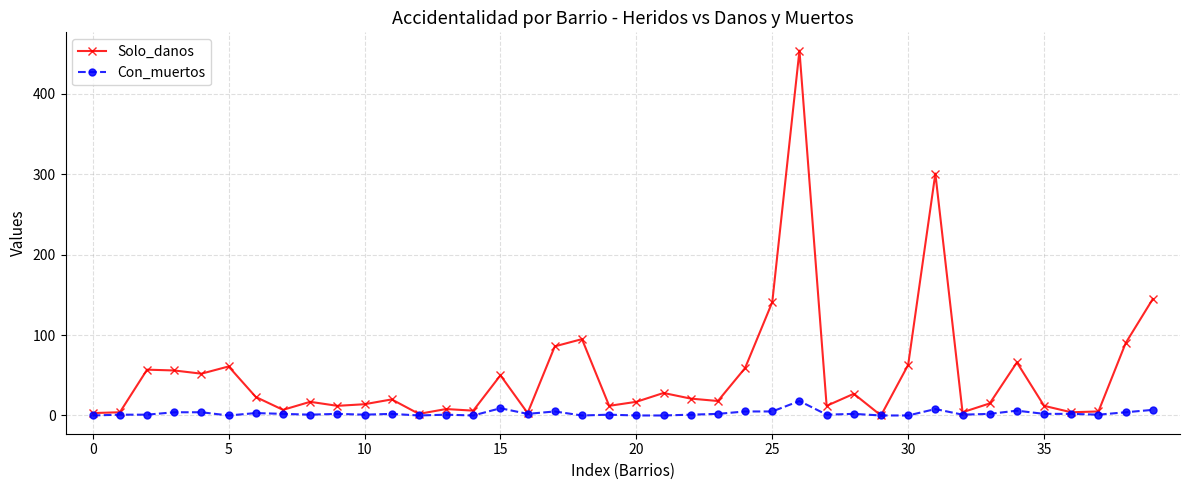

True or false: Con_muertos has more than 1 interior local peaks.

True